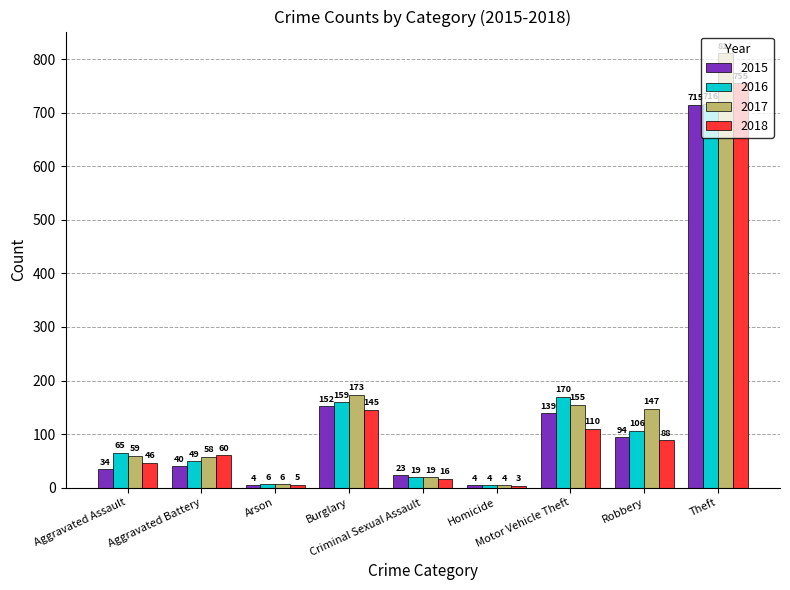

What are all the series names shown in the legend?

2015, 2016, 2017, 2018